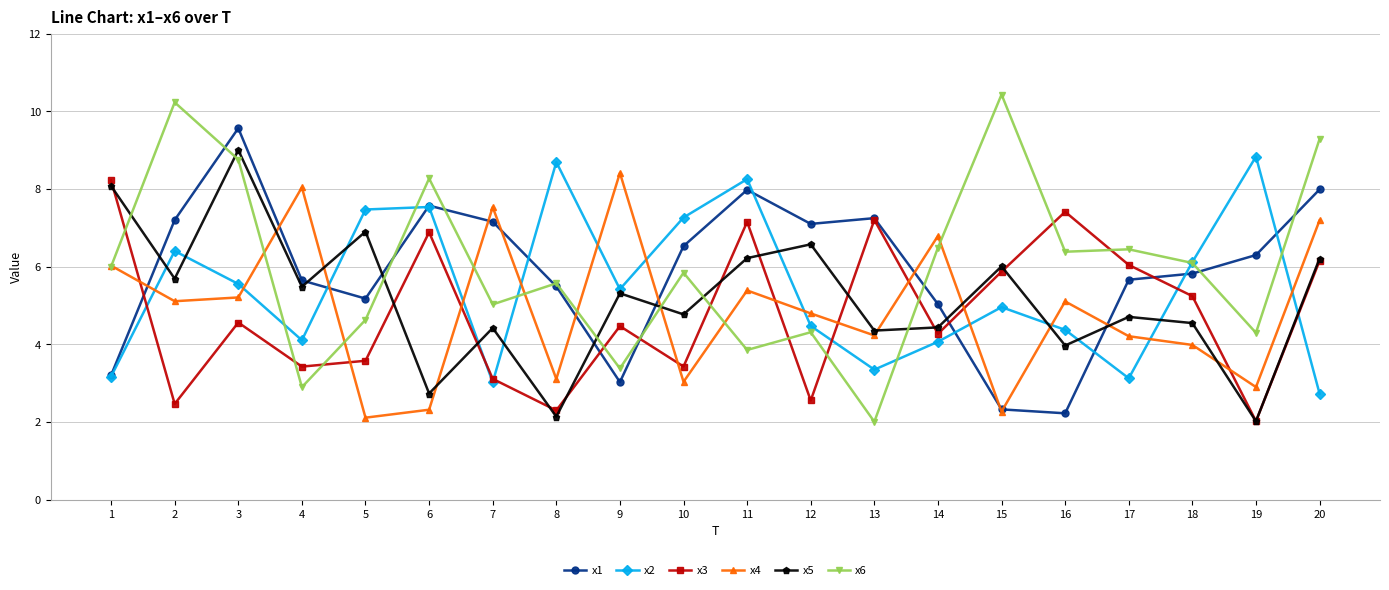

True or false: x2 has a value of 6.1 at 18.

True